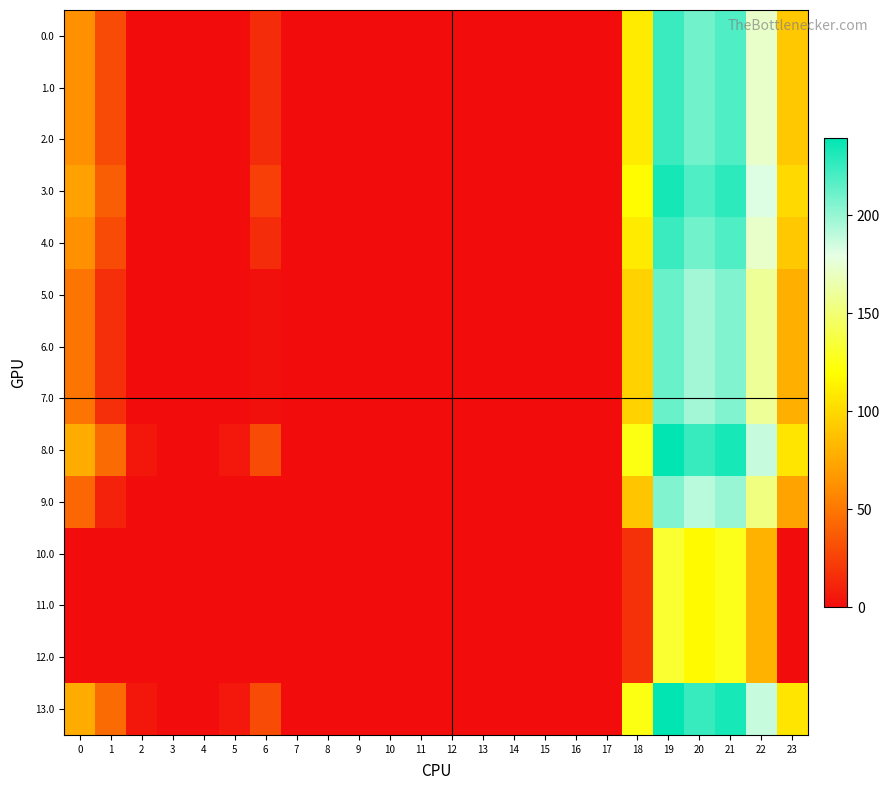

Which label corresponds to the smallest value in the chart?

2